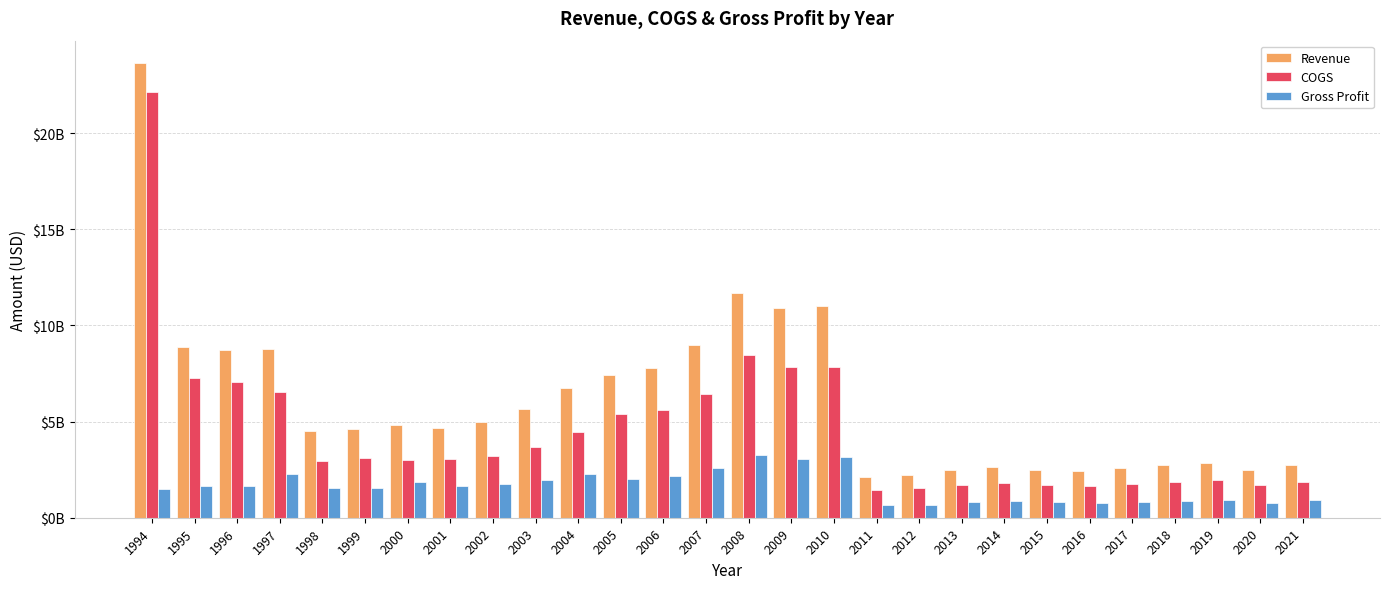

Which category has the lowest value in the Gross Profit series?

2011